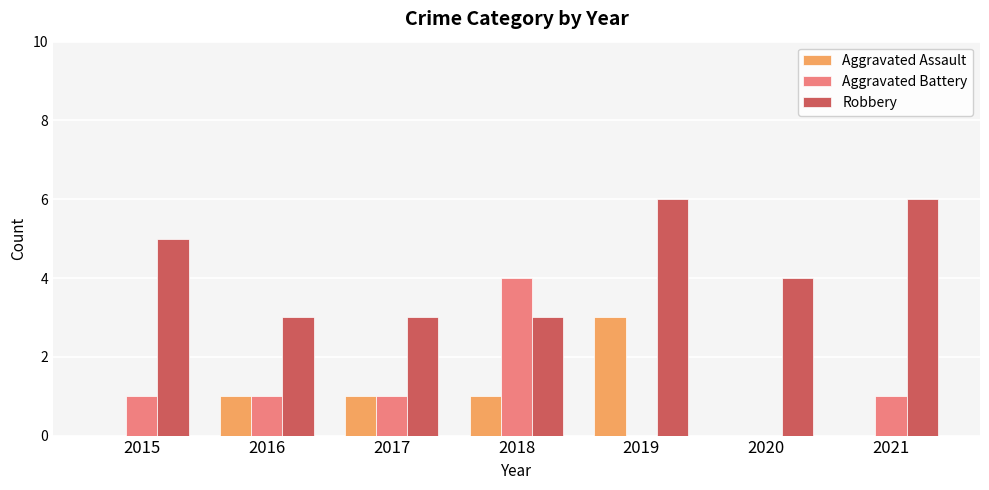

Which series changed the most between 2017 and 2021?

Robbery